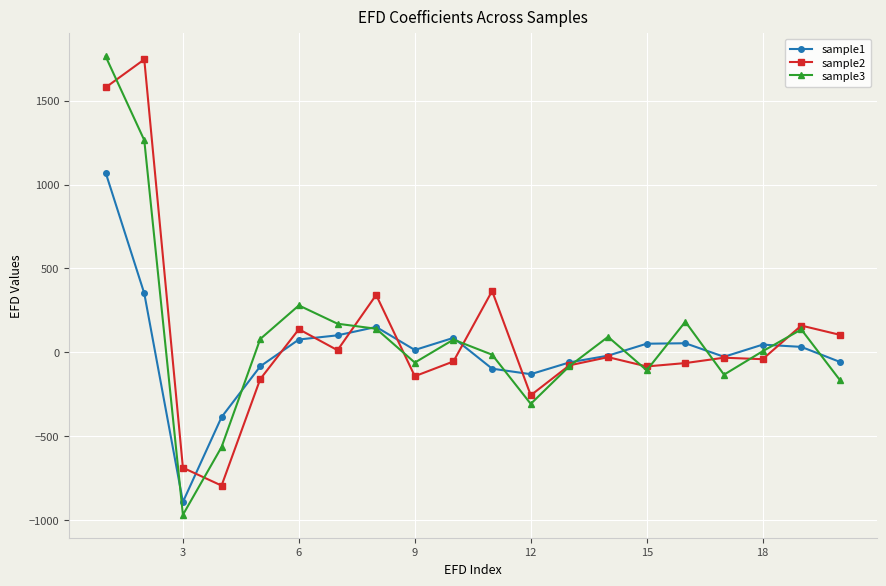

What is the difference between the maximum and minimum values in the sample3 series?

2730.0